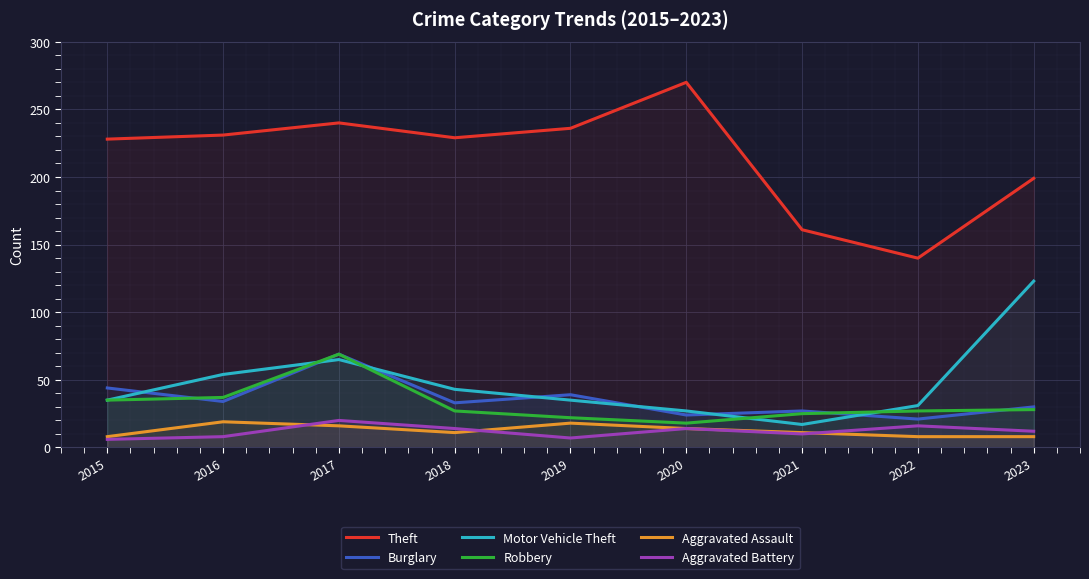

Reading right to left, transcribe all the data shown in this chart.

Theft: 199	140	161	270	236	229	240	231	228
Burglary: 30	21	27	24	39	33	69	34	44
Motor Vehicle Theft: 123	31	17	27	35	43	65	54	35
Robbery: 28	27	25	18	22	27	69	37	35
Aggravated Assault: 8	8	11	14	18	11	16	19	8
Aggravated Battery: 12	16	10	14	7	14	20	8	6